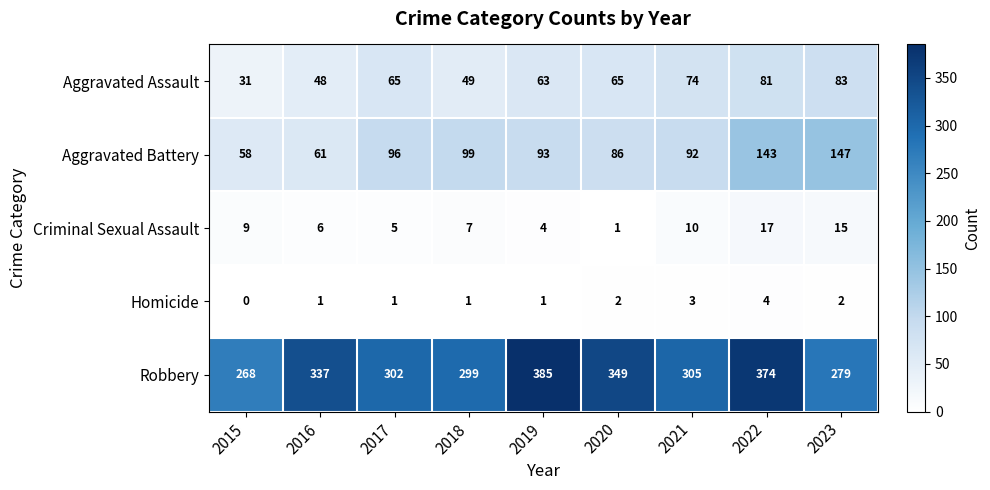

What value does the Criminal Sexual Assault series have at 2016, to the nearest 10?

10